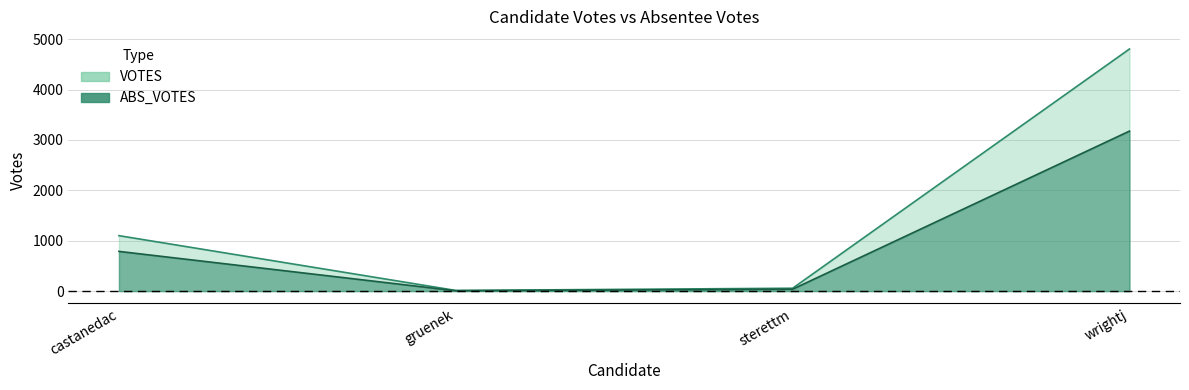

At which label does VOTES reach its peak?

wrightj